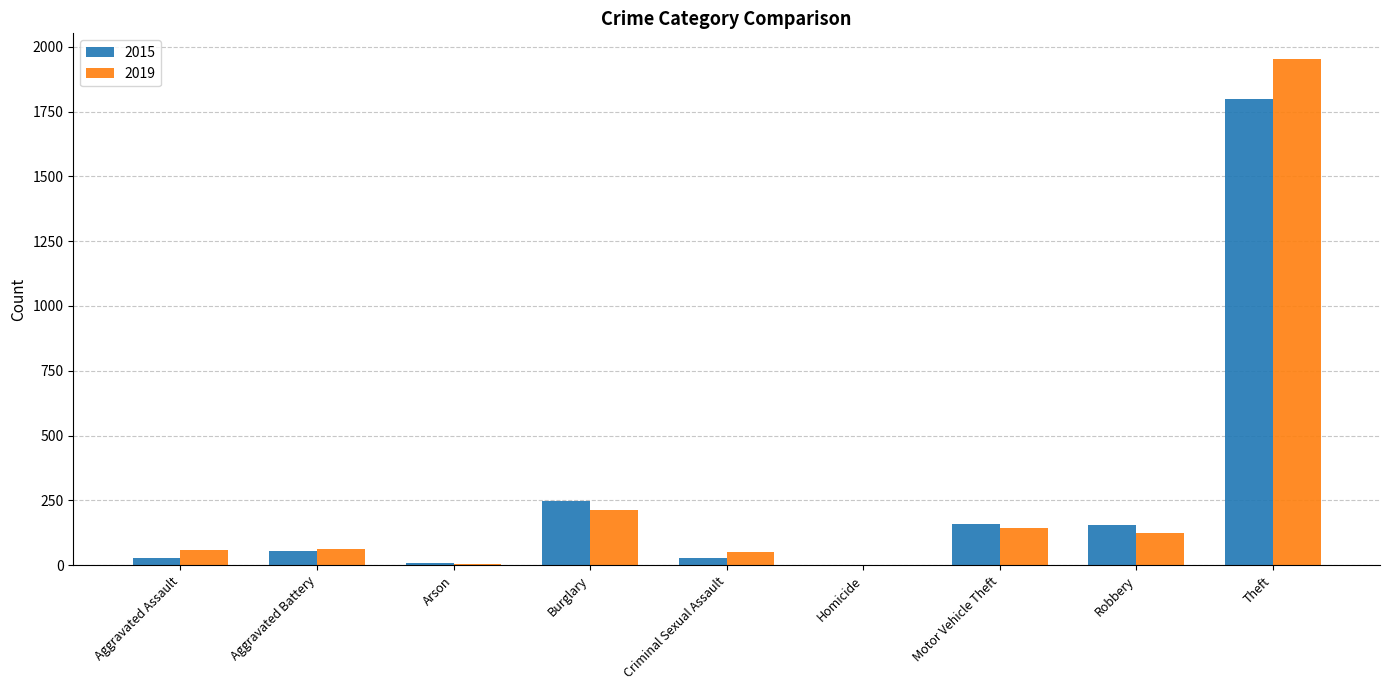

What is the sum of the 2019 values at Aggravated Battery and Burglary?

277